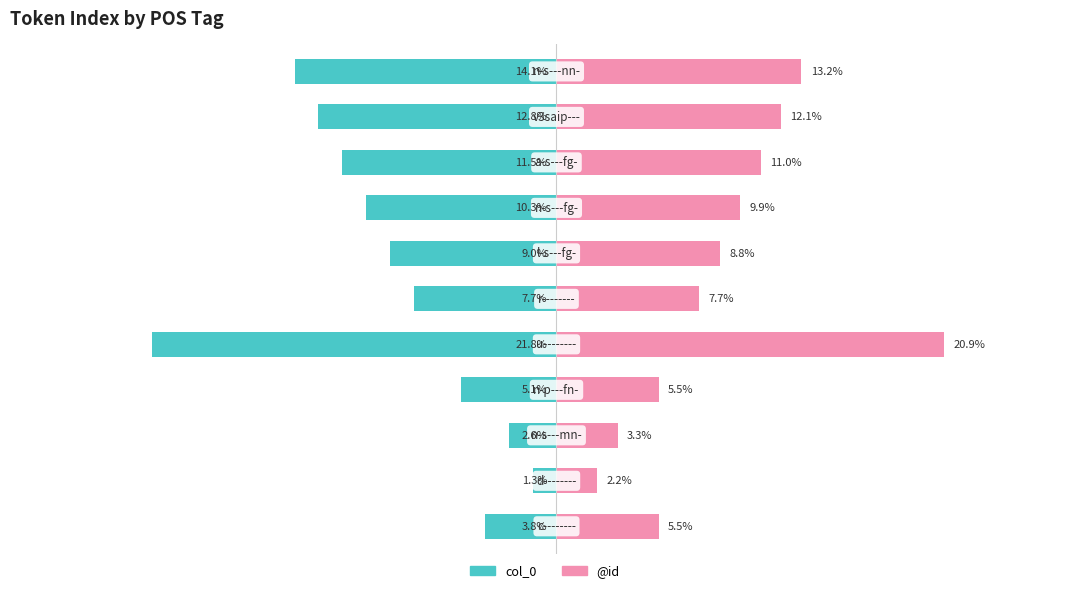

Reading right to left, list all the values displayed in this chart.

col_0: -14.1	-12.8	-11.5	-10.3	-9.0	-7.7	-21.8	-5.1	-2.6	-1.3	-3.8
@id: 13.2	12.1	11.0	9.9	8.8	7.7	20.9	5.5	3.3	2.2	5.5